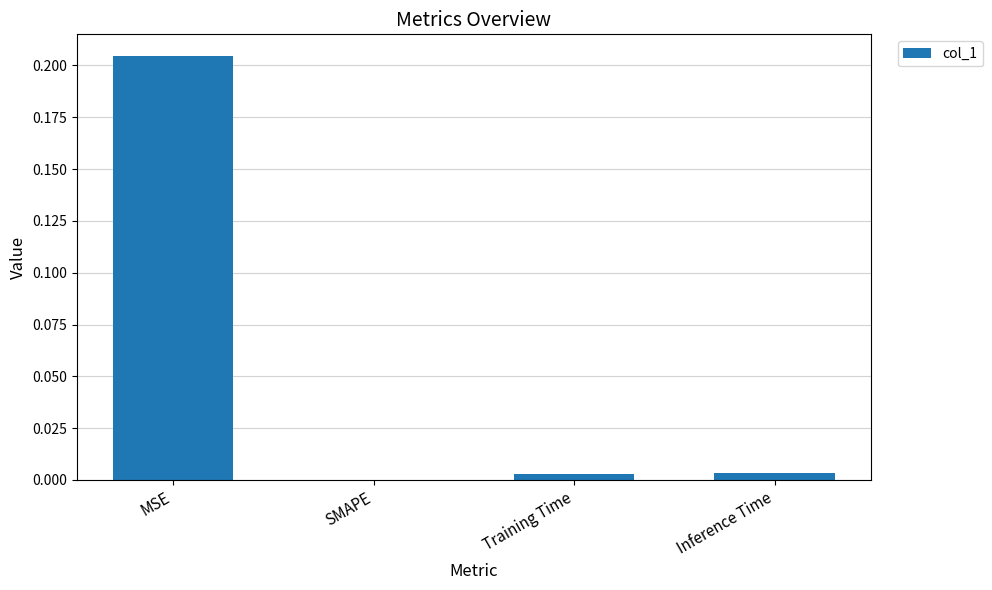

The value at SMAPE is 0.0. True or false?

True